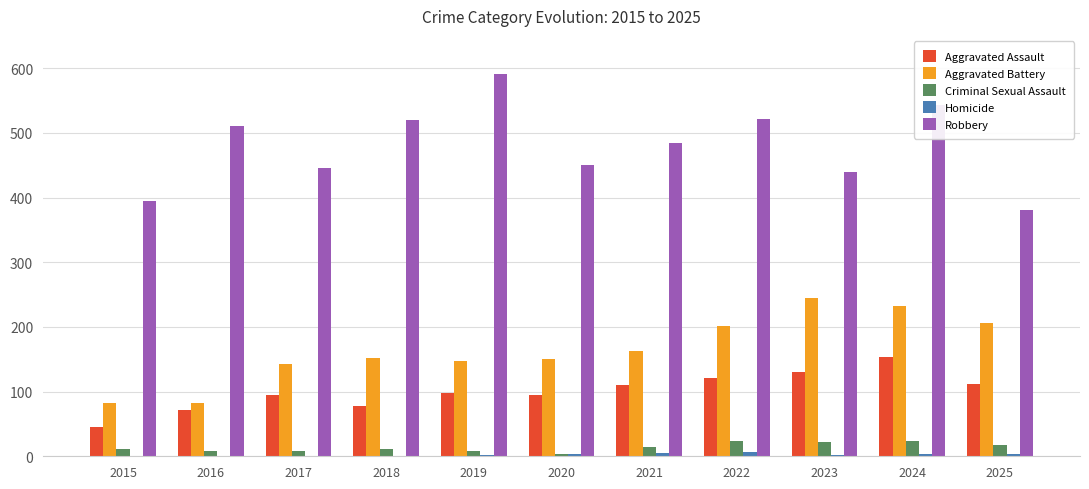

The Aggravated Assault series shows 112 at 2025. True or false?

True